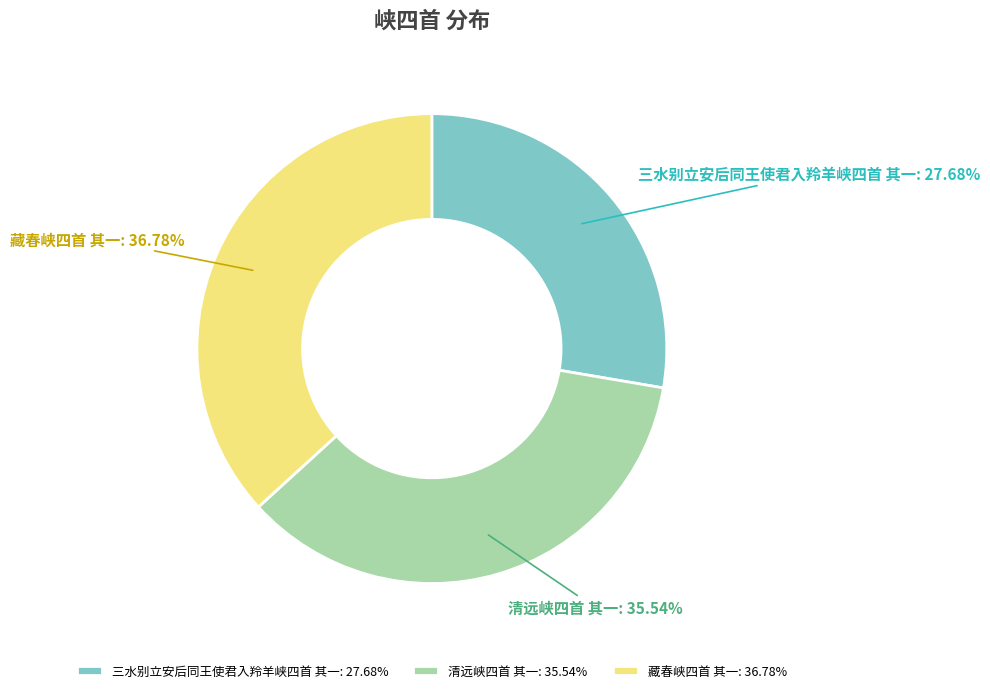

To the nearest percent, what is the average slice percentage?

33%